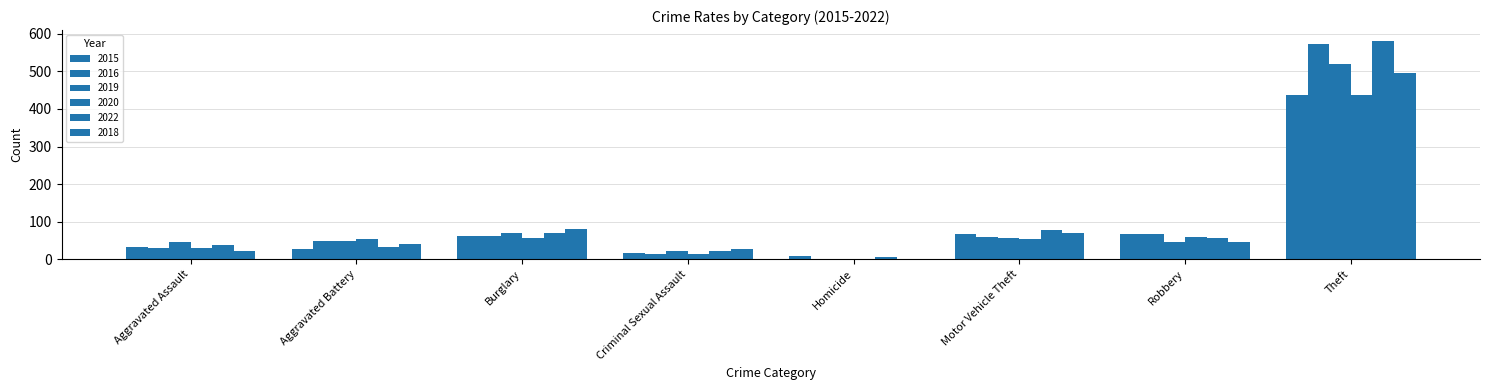

The 2019 series shows 84 at Aggravated Battery. True or false?

False